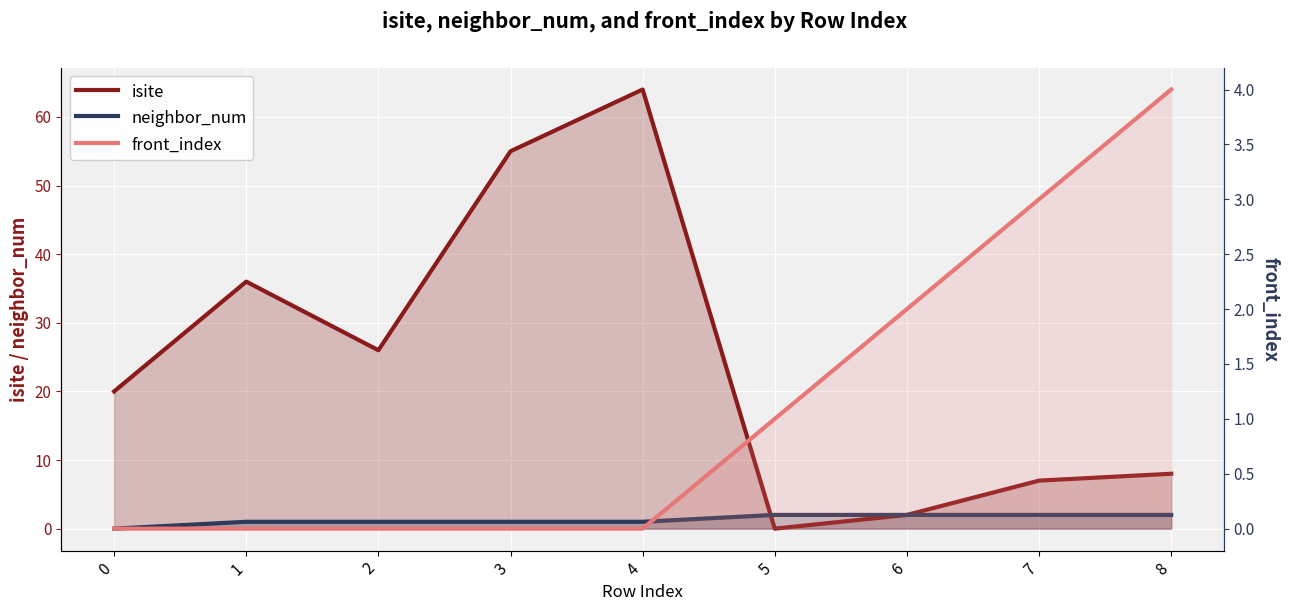

What is the total value across all series at 8?

14